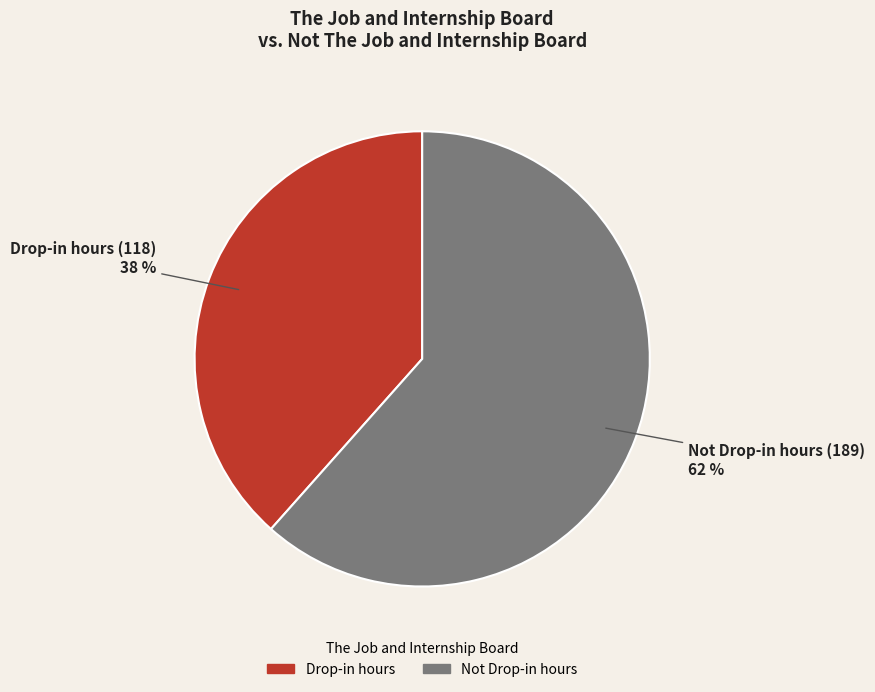

Which has a higher value, Not Drop-in hours or Drop-in hours?

Not Drop-in hours